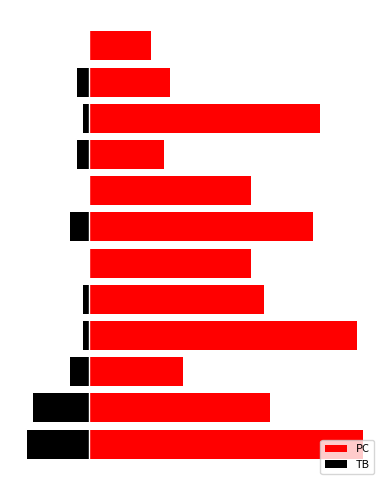

At how many categories does at least one series exceed -3?

12